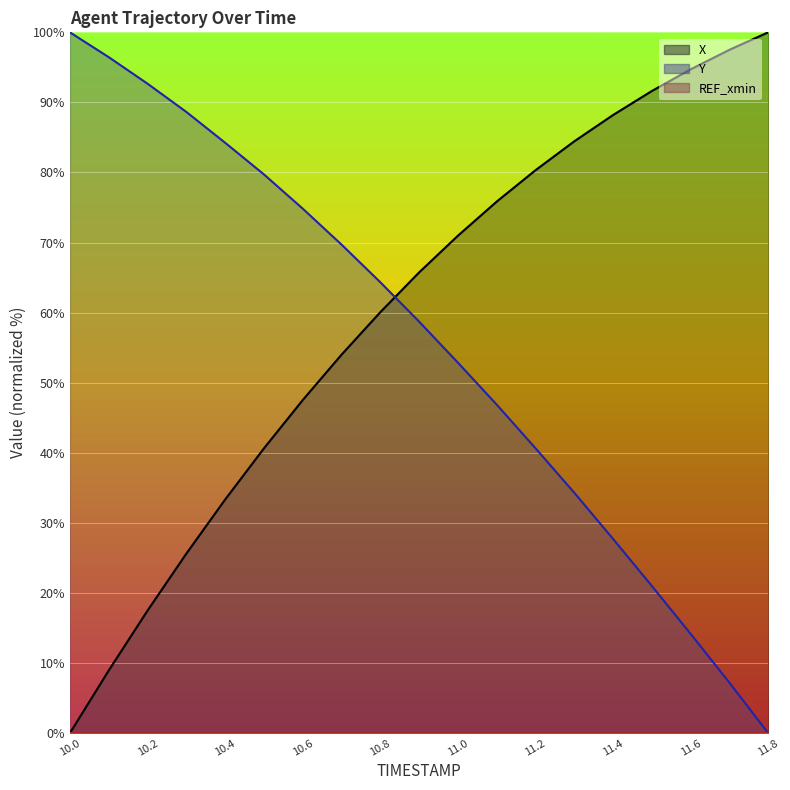

What is the approximate value of X at 10.5?

40.6